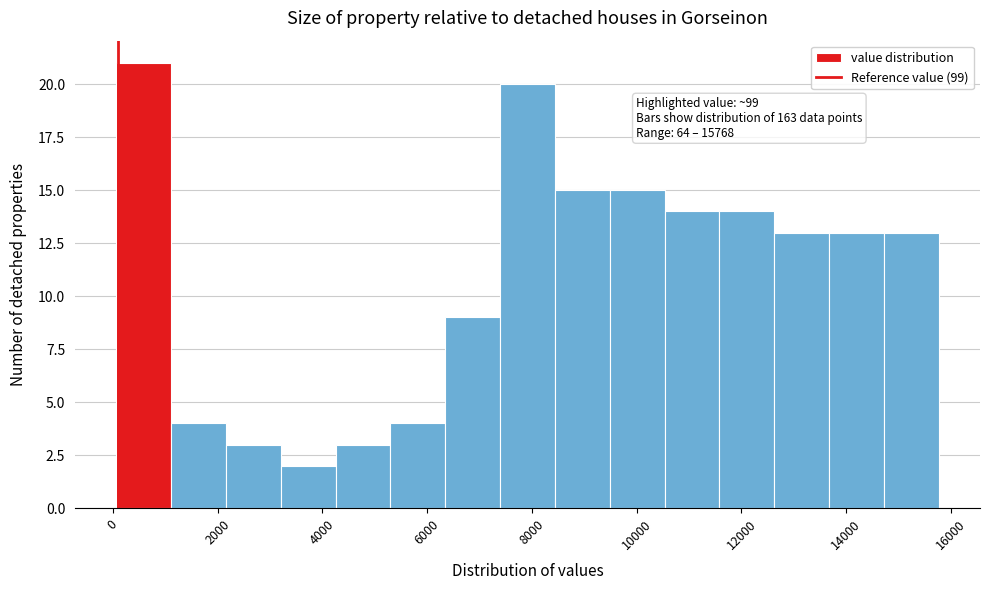

Which range on the x-axis has the tallest bar?

0 to 1200